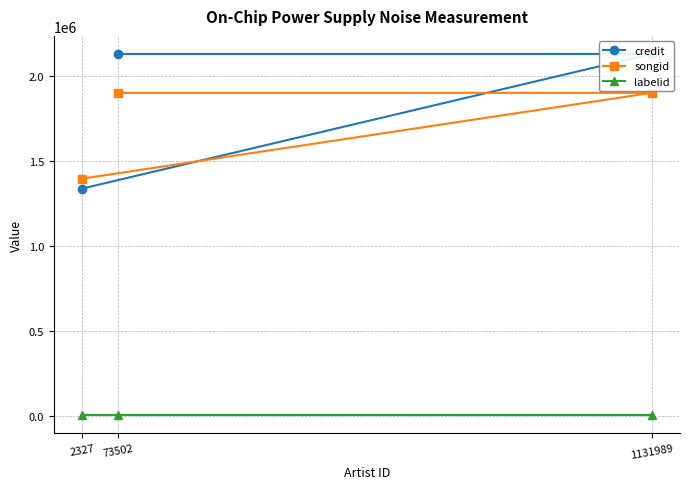

What is the difference between the second highest and minimum values in the songid series?

505085